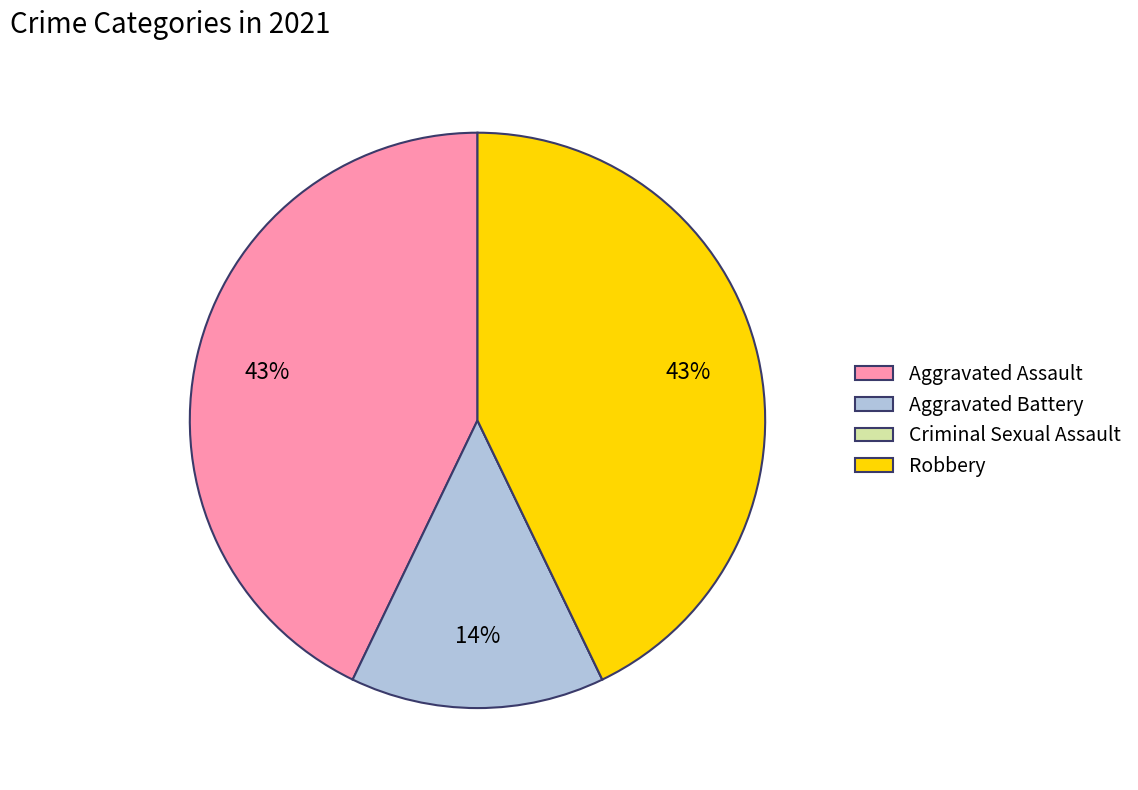

Is it true that Aggravated Battery is 14% of the pie?

True